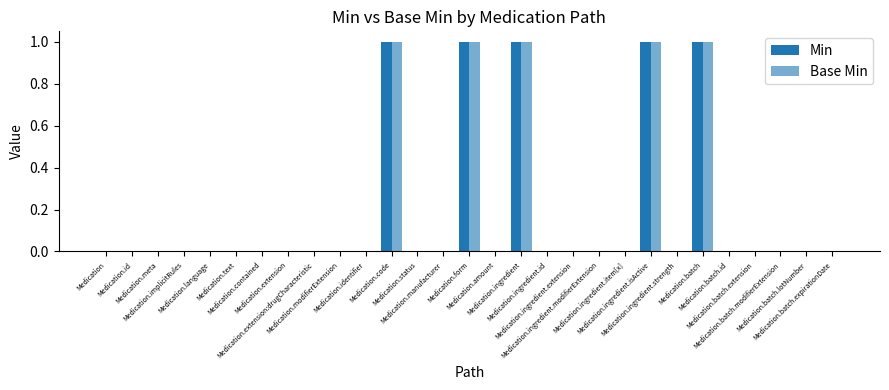

How many groups of bars are there?

29